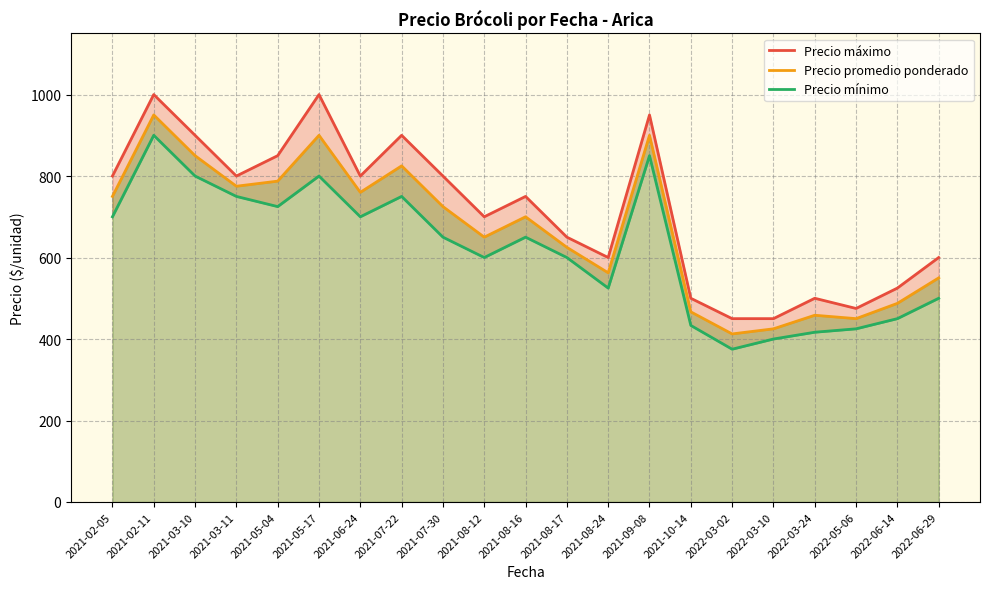

True or false: Precio mínimo and Precio máximo intersect in this chart.

False